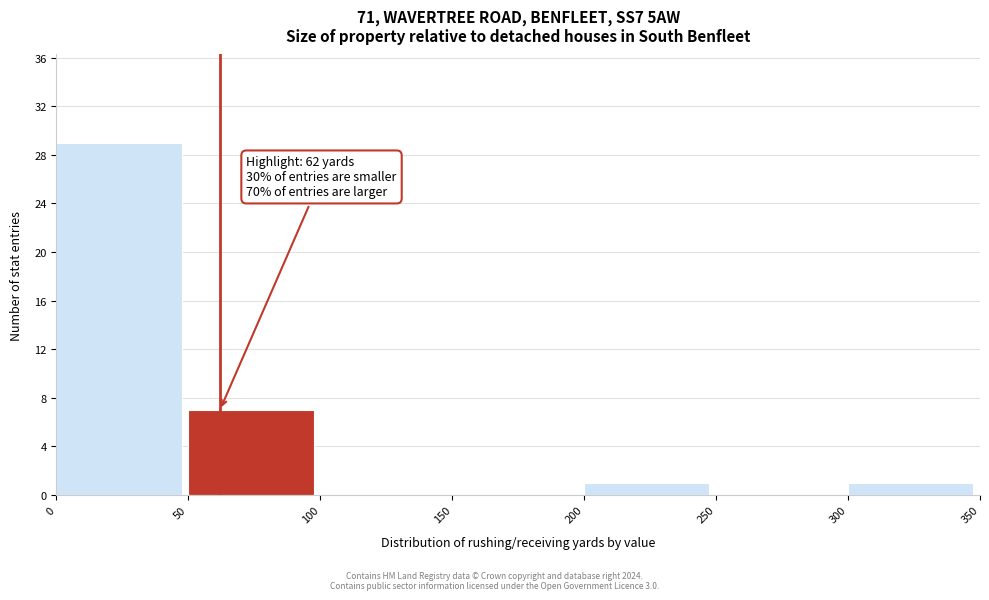

Over which range of the x-axis is the bar tallest?

0 to 50